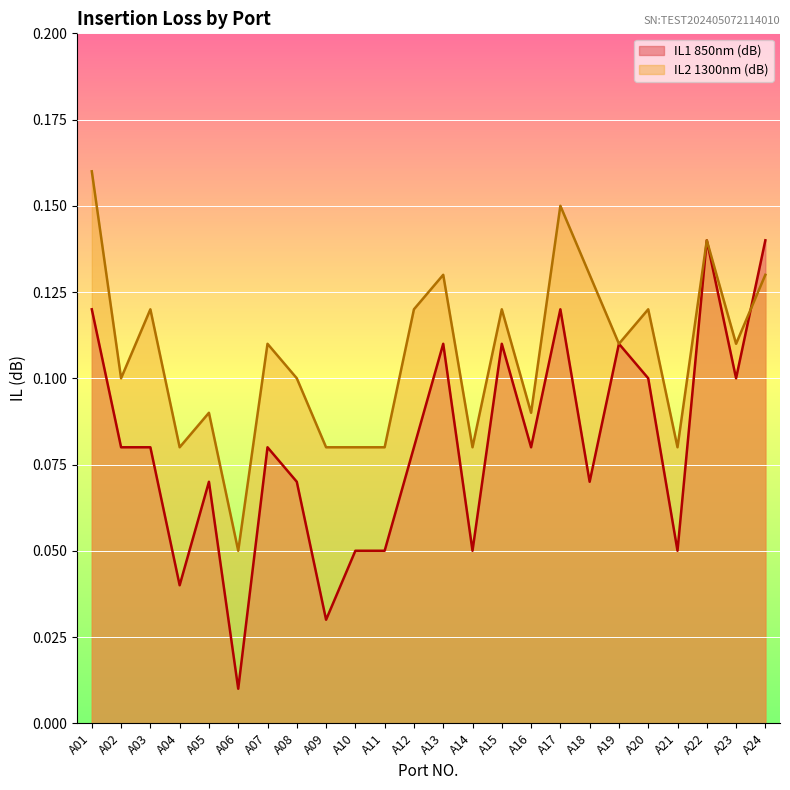

True or false: IL1 850nm (dB) has a value of 0.1 at A02.

True